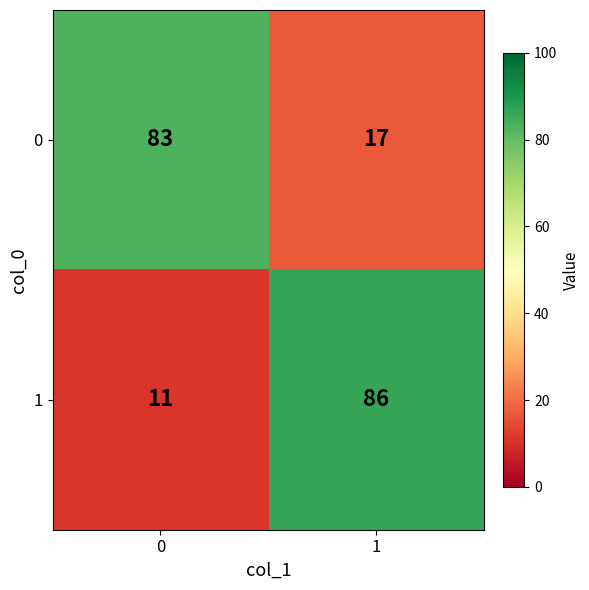

What is the highest value of the 0 series?

83